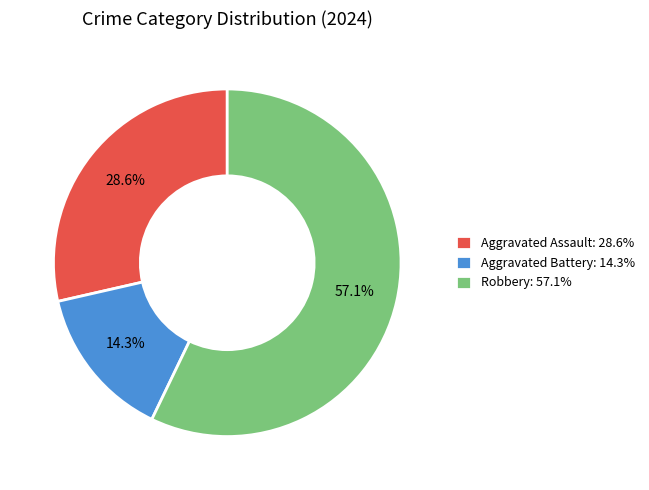

How much of the chart is everything except Robbery?

42.9%